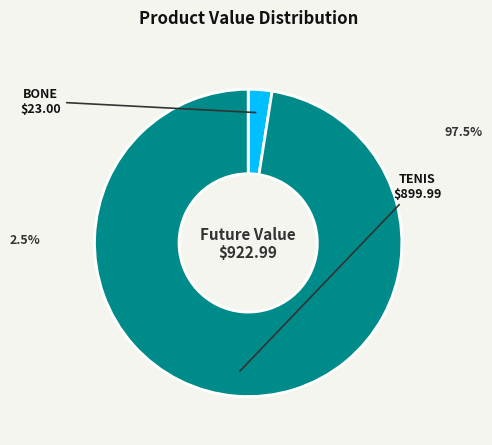

Does any single category account for the majority?

Yes